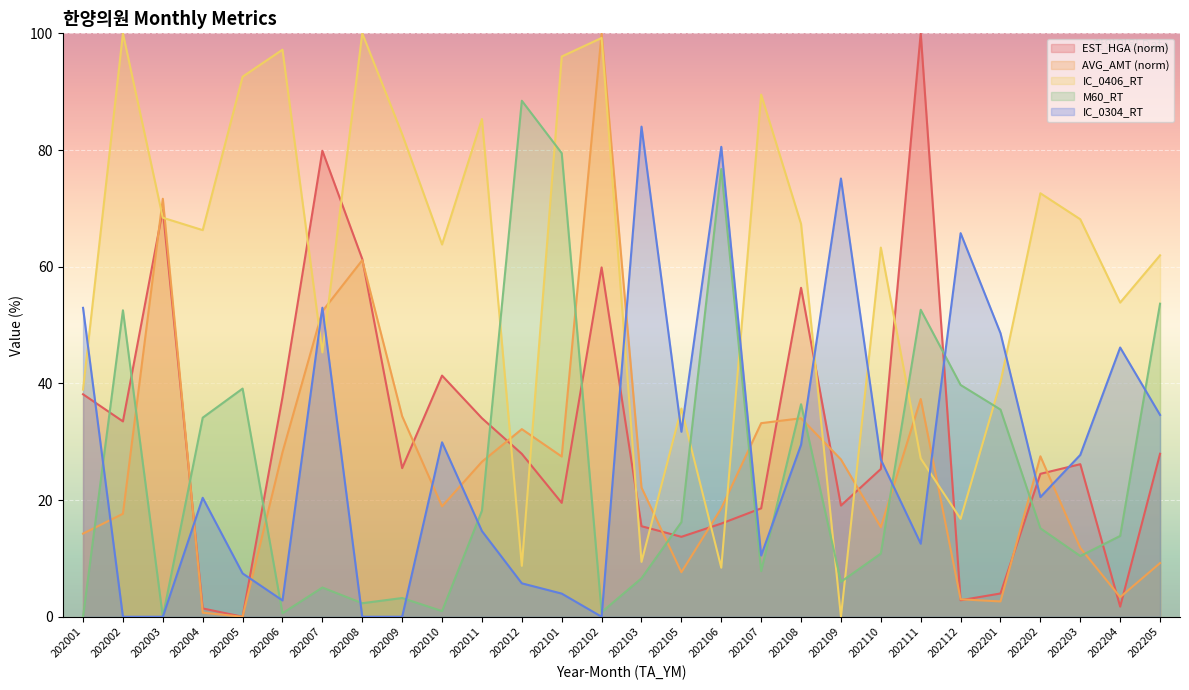

Reading right to left, list all the values displayed in this chart.

EST_HGA: 27.9	1.7	26.1	24.5	4.0	2.8	100.0	25.3	19.1	56.4	18.6	16.0	13.7	15.5	59.9	19.5	27.9	34.0	41.3	25.5	61.3	79.9	37.6	0.0	1.4	69.7	33.5	38.1
AVG_AMT: 9.2	3.4	11.8	27.5	2.6	3.0	37.3	15.4	27.0	34.0	33.2	18.6	7.6	22.1	100.0	27.5	32.2	26.6	18.9	34.4	61.1	52.4	28.2	0.0	0.7	71.7	17.7	14.2
IC_0406_RT: 62.0	53.9	68.1	72.6	40.2	16.8	27.1	63.3	0.0	67.3	89.5	8.4	35.7	9.4	99.2	96.0	8.7	85.3	63.8	82.7	100.0	45.3	97.2	92.6	66.3	68.4	100.0	38.9
M60_RT: 53.7	13.8	10.4	15.2	35.5	39.7	52.6	10.8	6.0	36.4	7.8	76.7	16.2	6.6	0.8	79.5	88.5	18.2	1.0	3.2	2.3	5.0	0.6	39.1	34.1	0.0	52.5	0.0
IC_0304_RT: 34.6	46.1	27.7	20.5	48.6	65.8	12.5	26.9	75.1	29.5	10.5	80.5	31.7	84.0	0.0	4.0	5.7	14.7	29.9	0.0	0.0	53.0	2.8	7.4	20.4	0.0	0.0	53.0